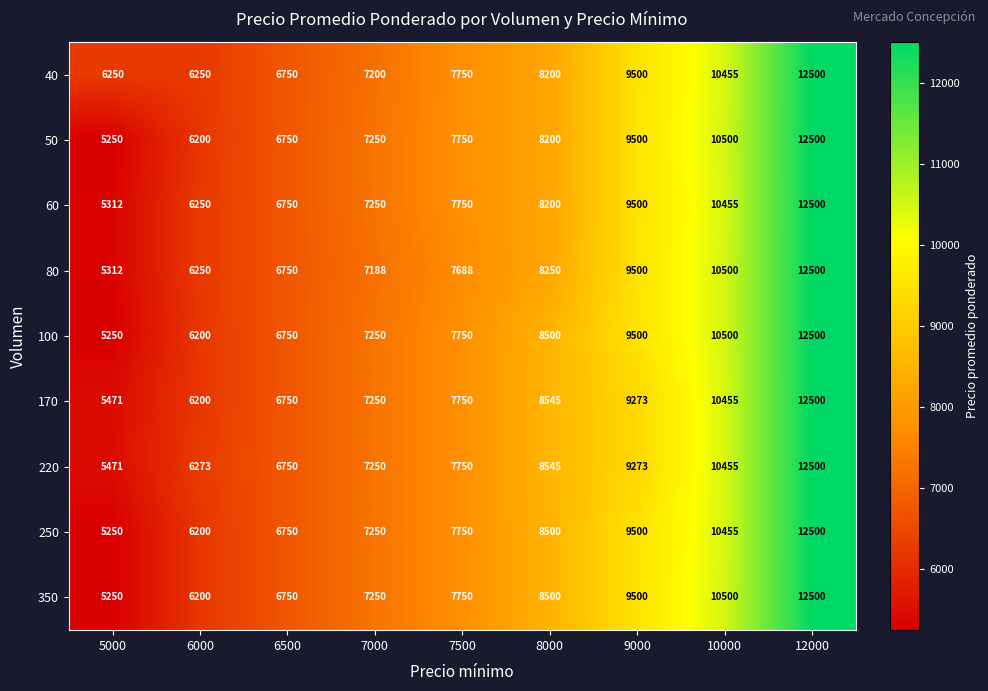

The value of 40 at 6500 is 6750. True or false?

True